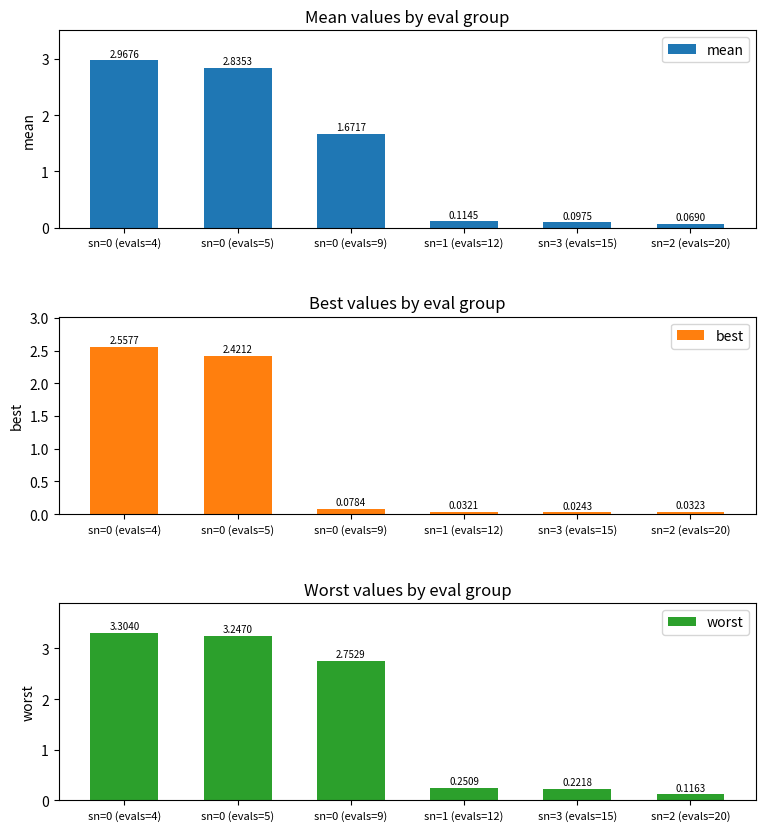

Where does the worst series first go above 2?

sn=0 (evals=4)